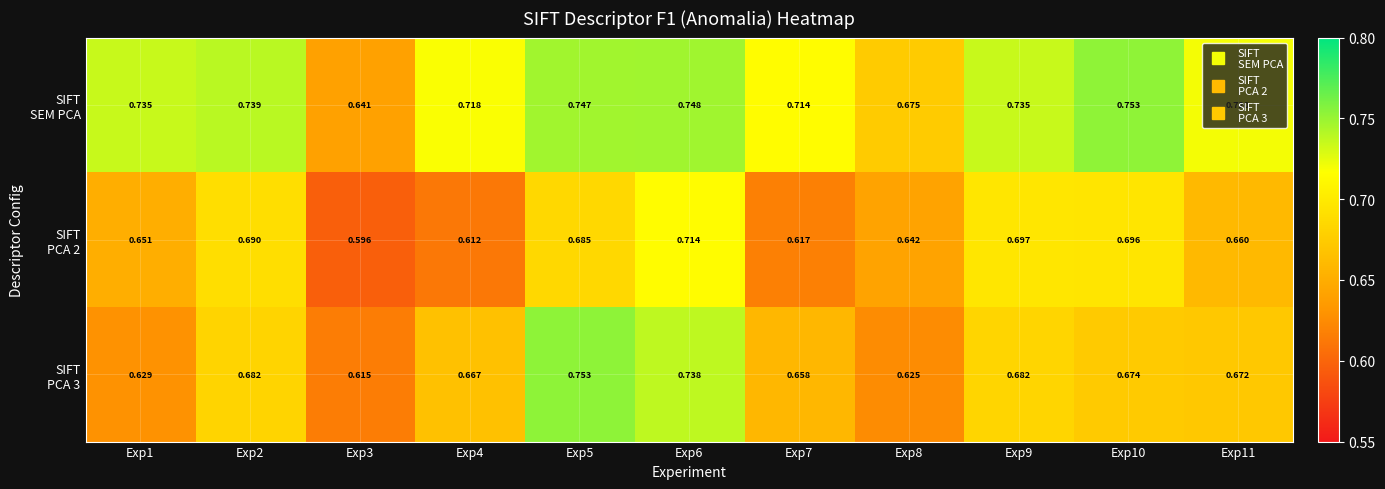

Rank the series by their maximum value, from highest to lowest.

SIFT PCA 3, SIFT SEM PCA, SIFT PCA 2